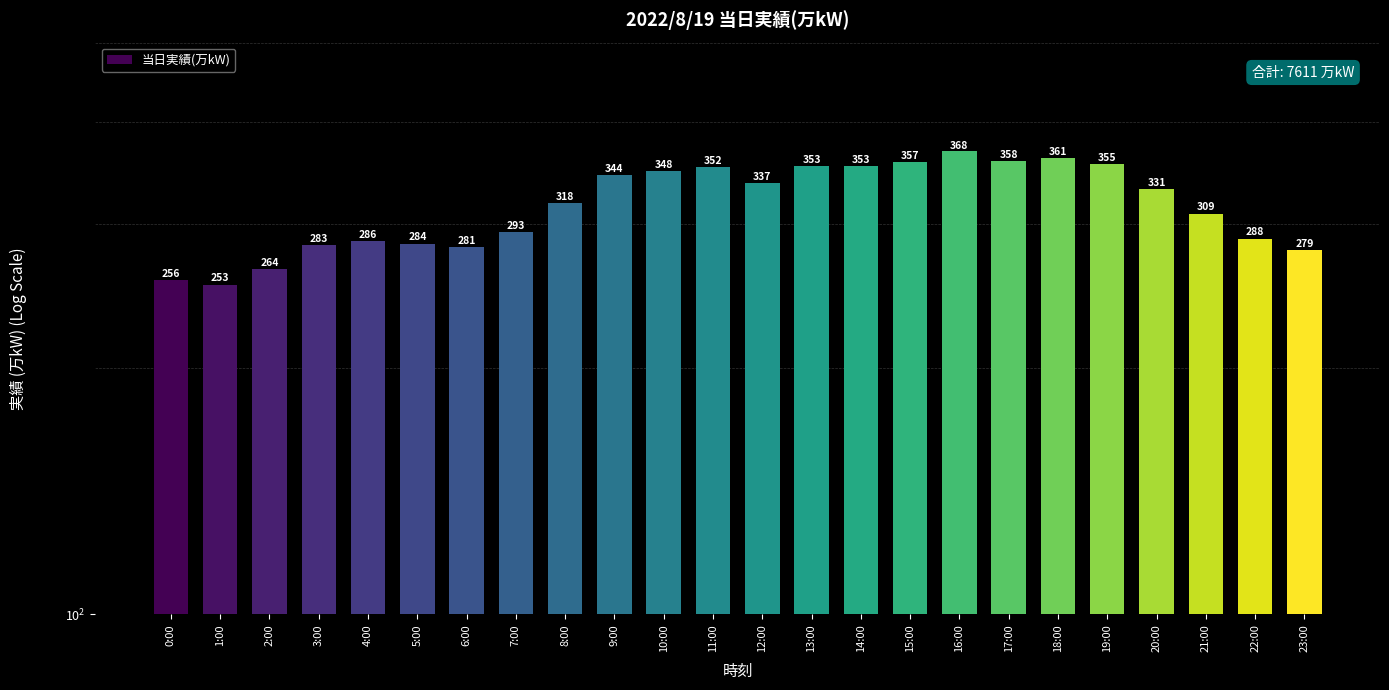

List the labels in order of value, smallest first.

1:00, 0:00, 2:00, 23:00, 6:00, 3:00, 5:00, 4:00, 22:00, 7:00, 21:00, 8:00, 20:00, 12:00, 9:00, 10:00, 11:00, 13:00, 14:00, 19:00, 15:00, 17:00, 18:00, 16:00